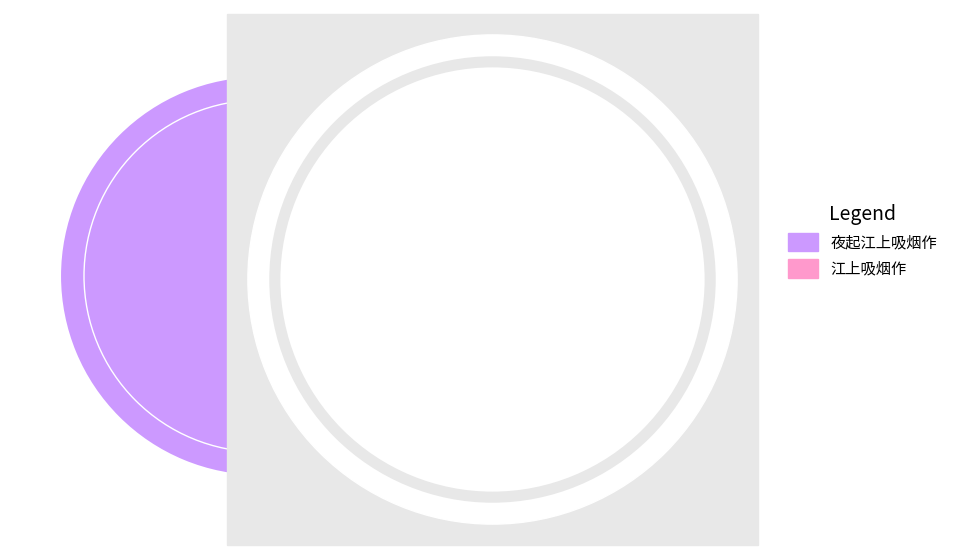

Approximately how many times larger is the value at 江上吸烟作 compared to 夜起江上吸烟作?

1.0